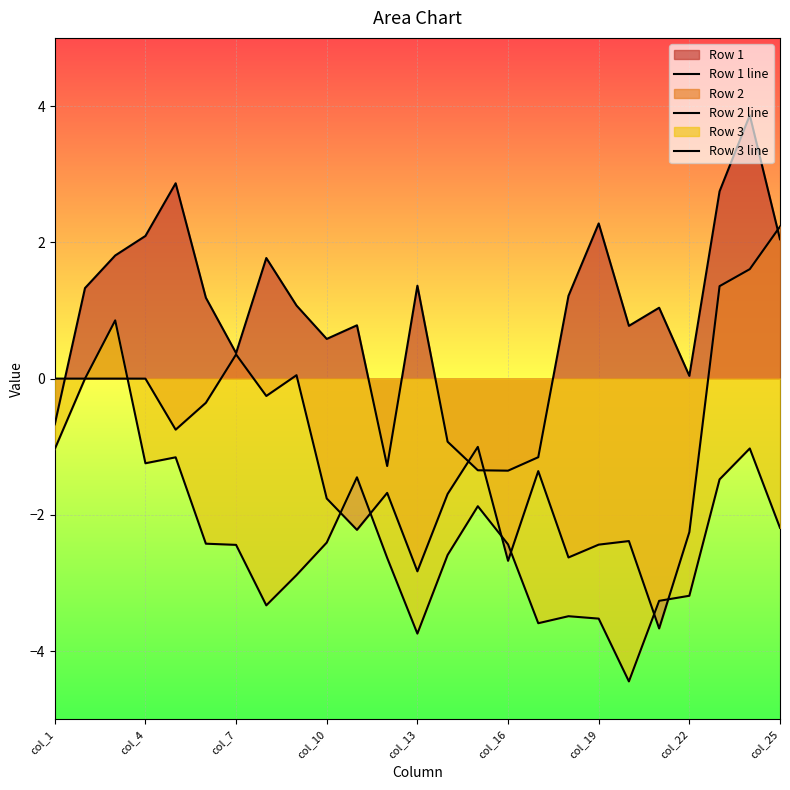

True or false: Row 3 line and Row 1 line intersect in this chart.

False